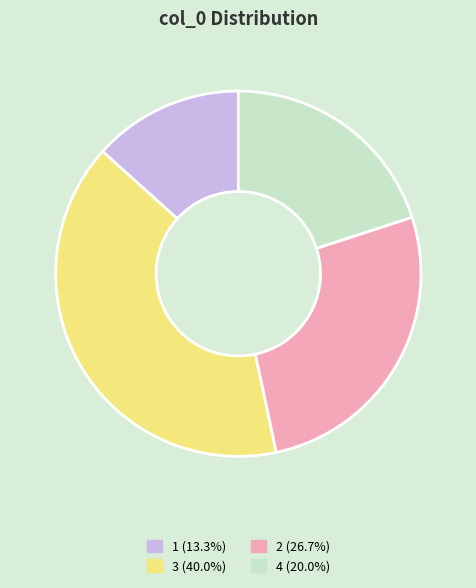

Is there any slice that represents more than half of the pie?

No